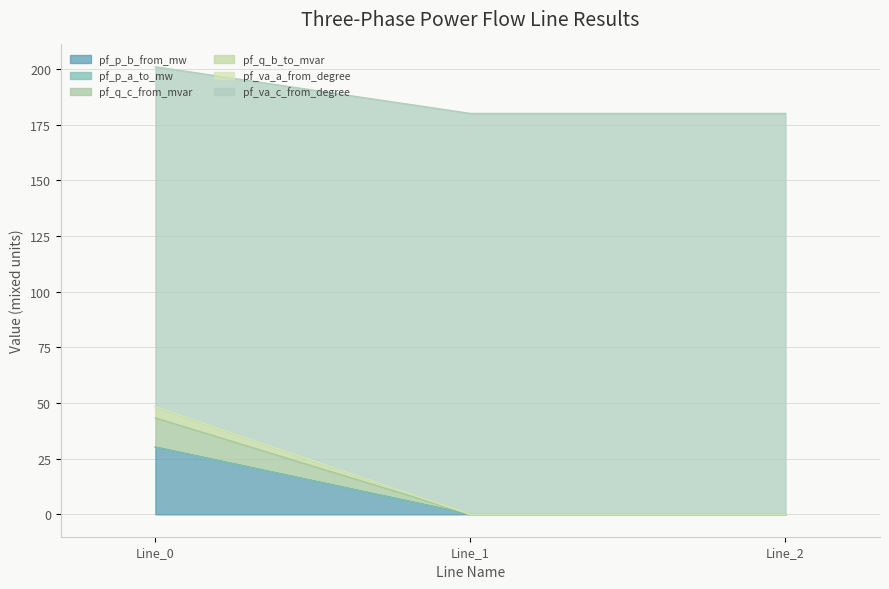

Between Line_0 and Line_1, which is larger?

Line_0